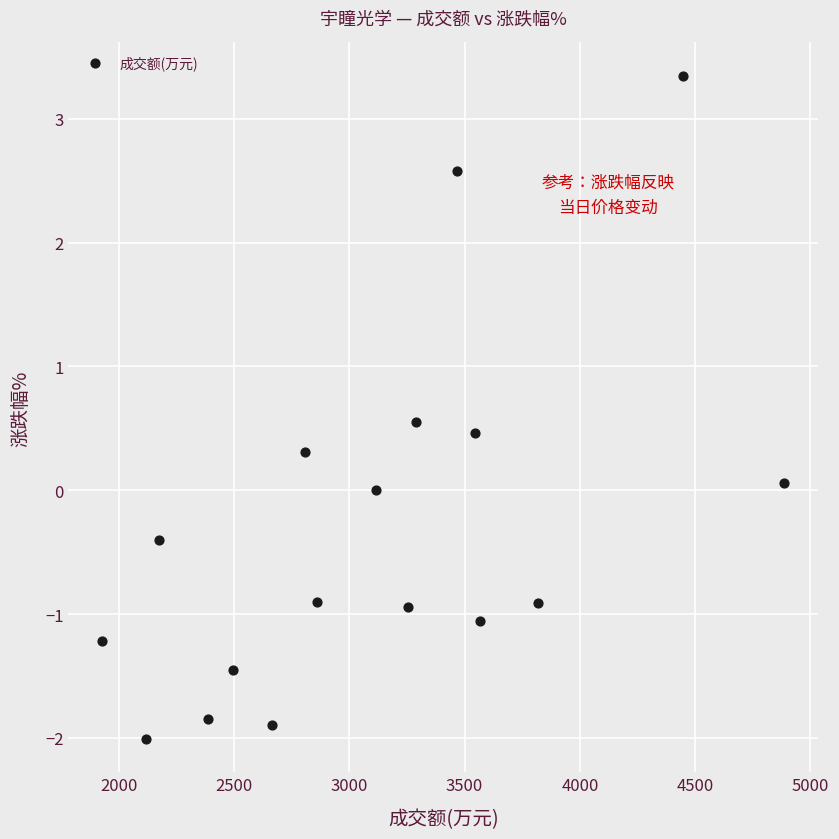

What is the range of Y values (max minus min)?

5.4